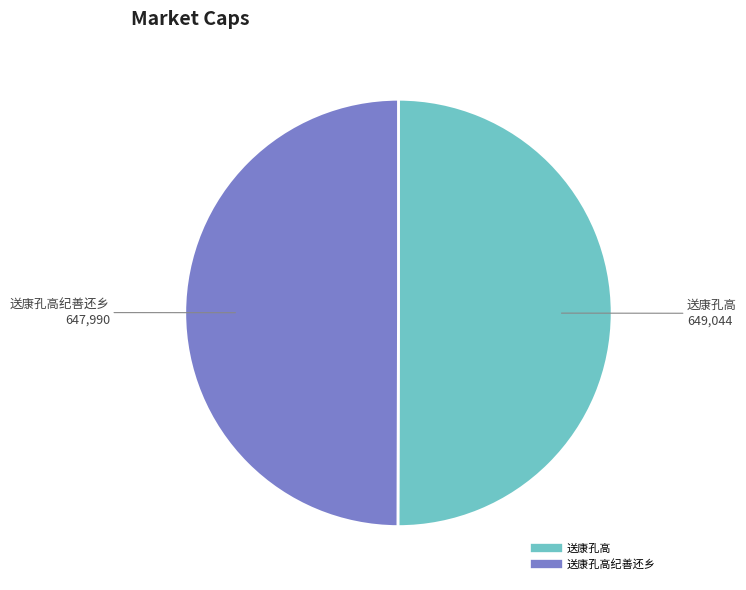

How many slices are in this pie chart?

2